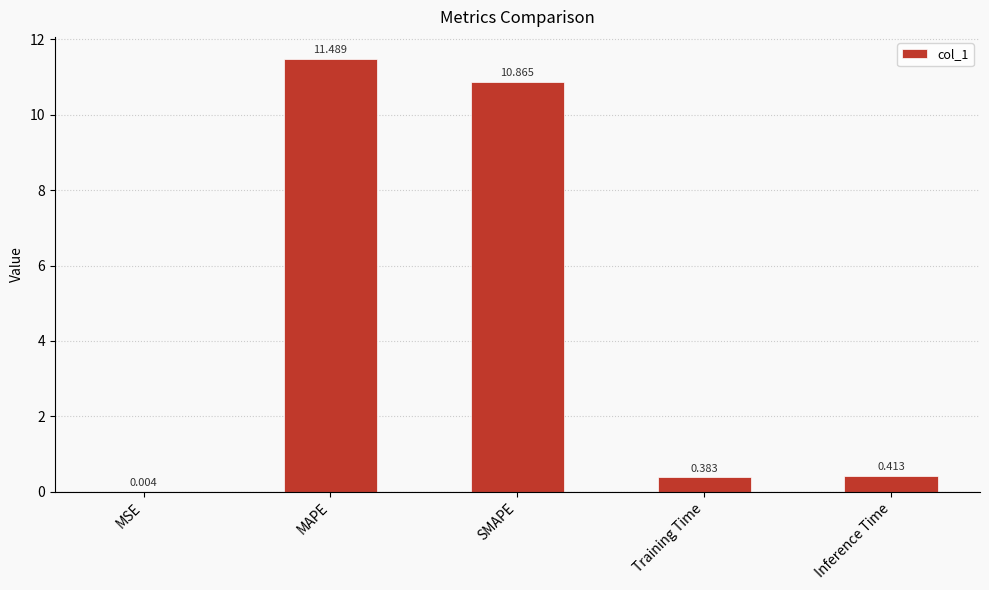

At which label is the value closest to 5?

Inference Time